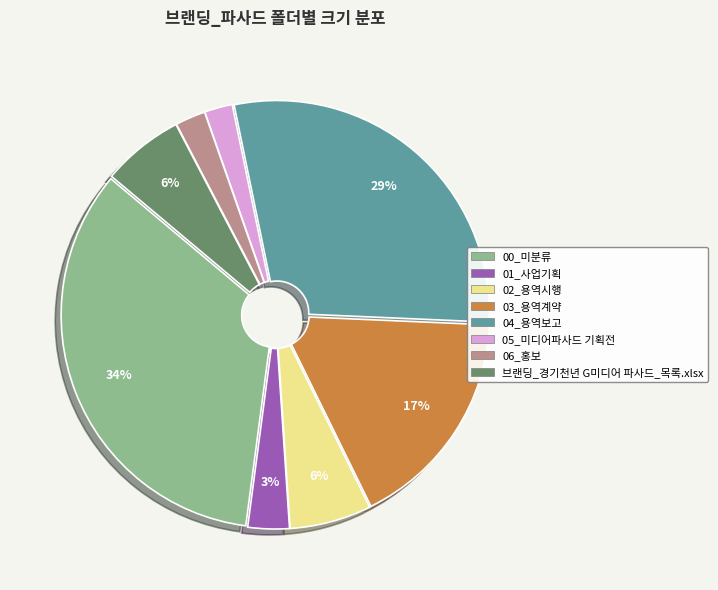

Which has a higher value, 04_용역보고 or 02_용역시행?

04_용역보고